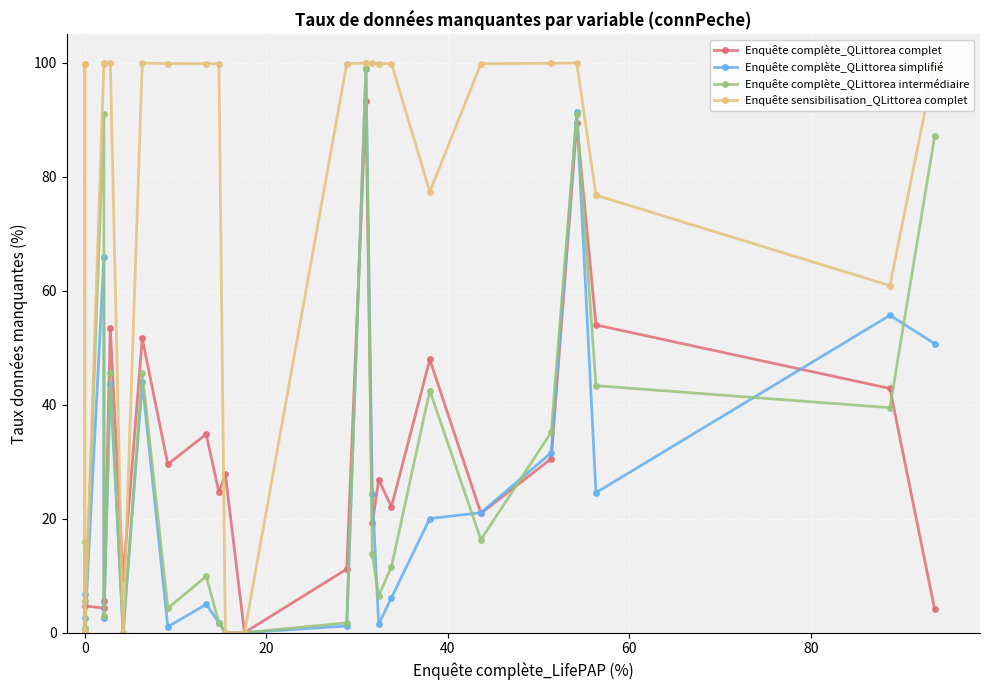

Is the value of Enquête complète_QLittorea complet at 23 greater than the value of Enquête complète_QLittorea intermédiaire at 22?

No